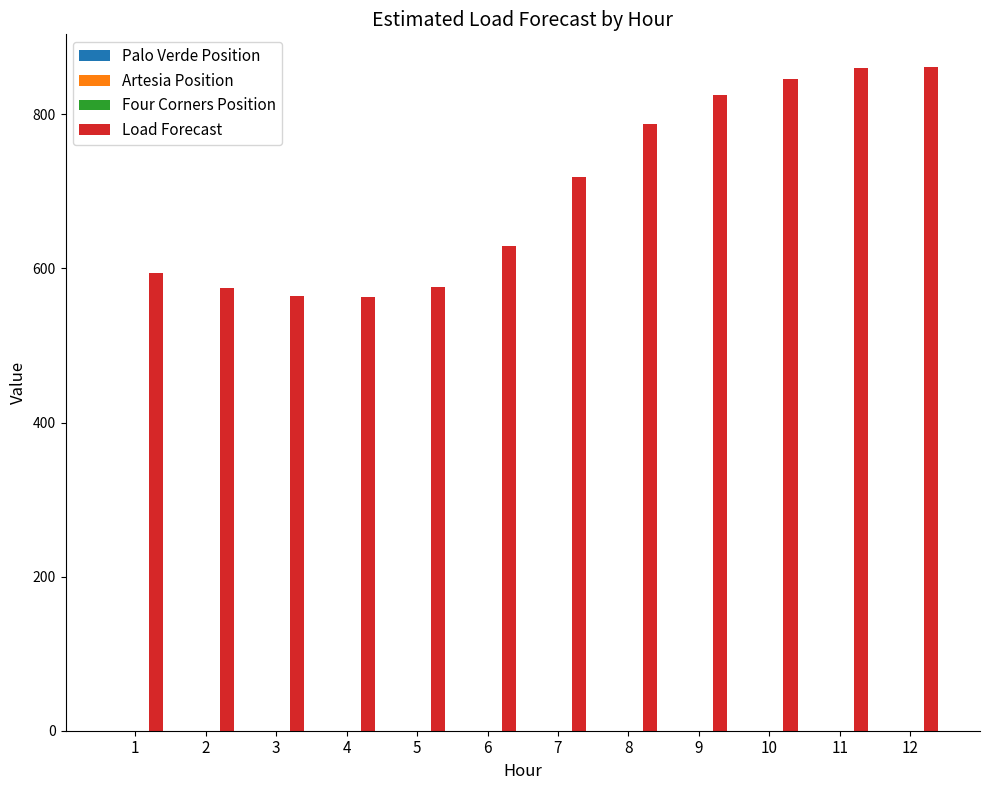

What is the value of the 11th bar from the left?

860.7